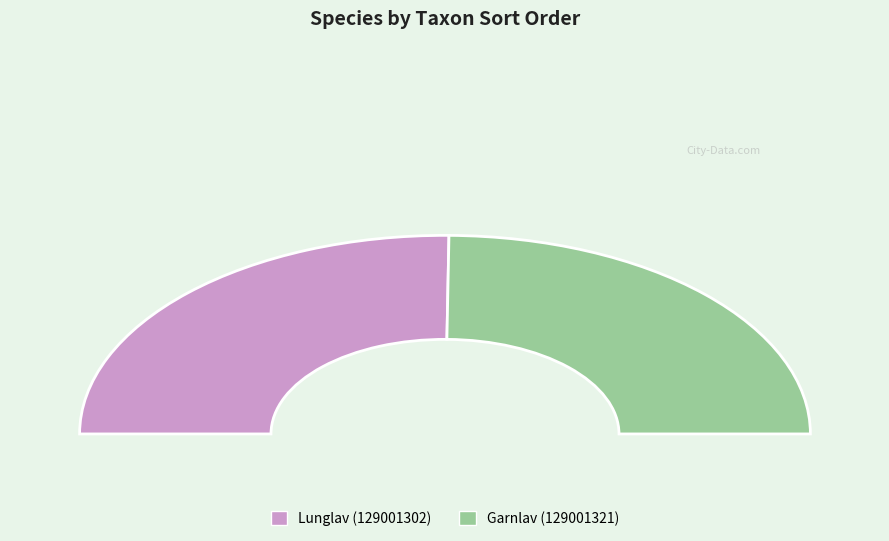

Which category has the smallest portion of the pie?

Garnlav (129001321)